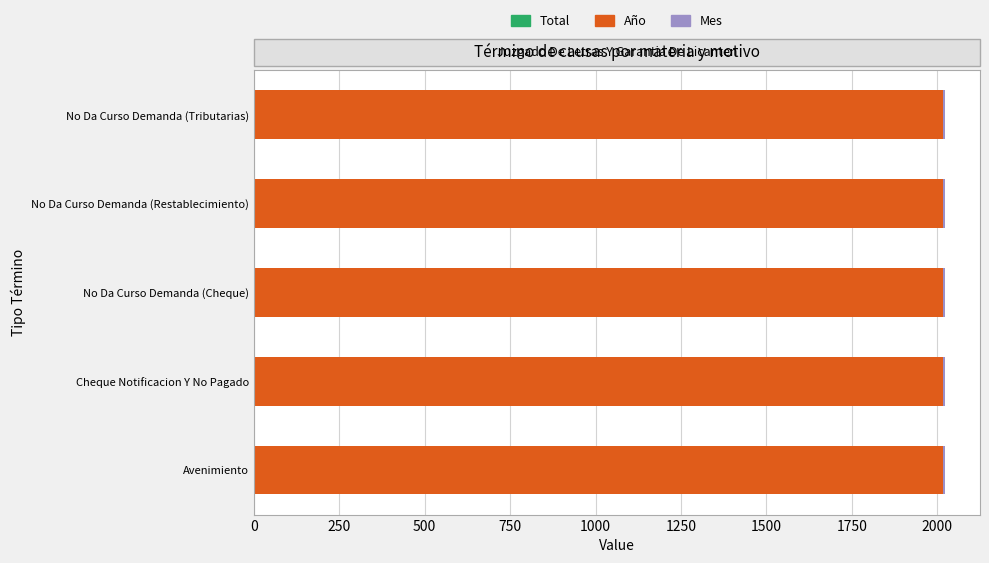

Reading left to right, extract all data points from this chart.

Total: 1	1	1	1	1
Año: 2017	2017	2017	2017	2017
Mes: 6	6	6	6	6